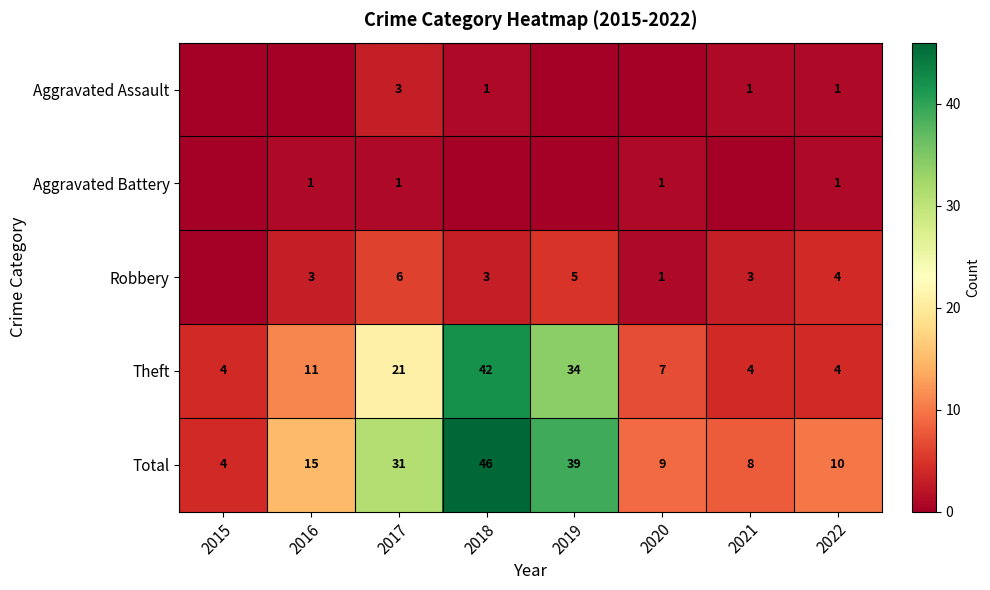

What is the difference between the second highest and minimum values in the Total series?

35